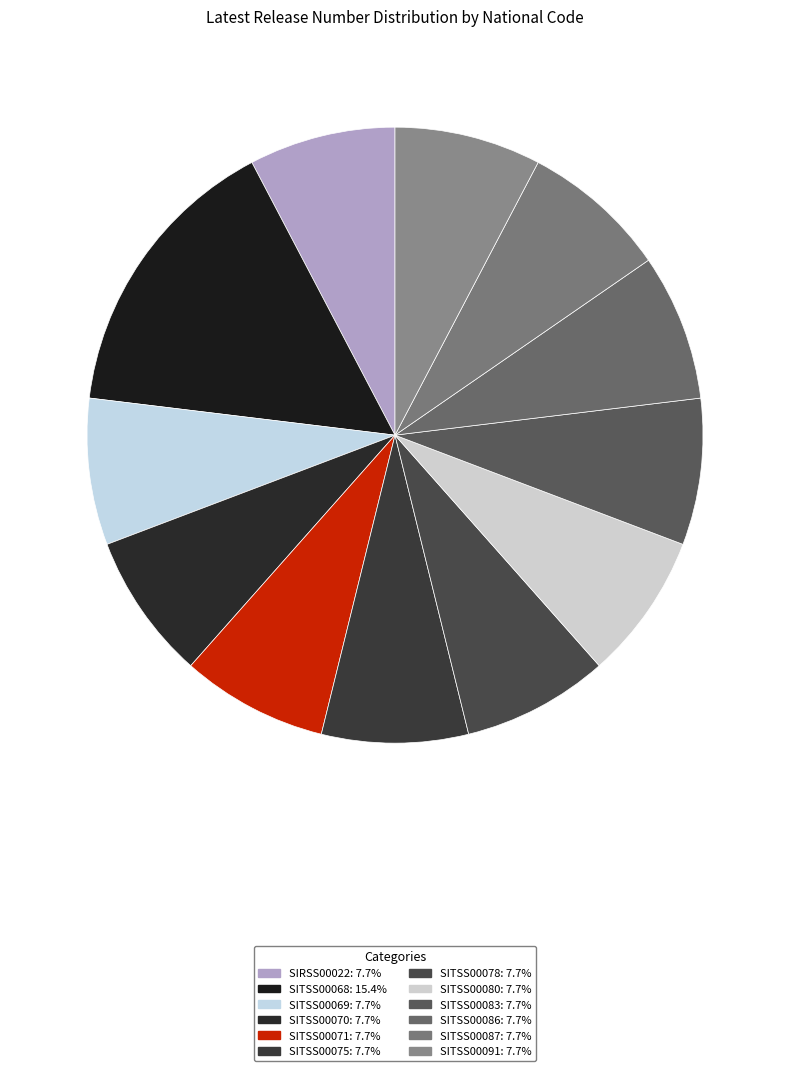

The SITSS00070 slice represents 20% of the pie. True or false?

False